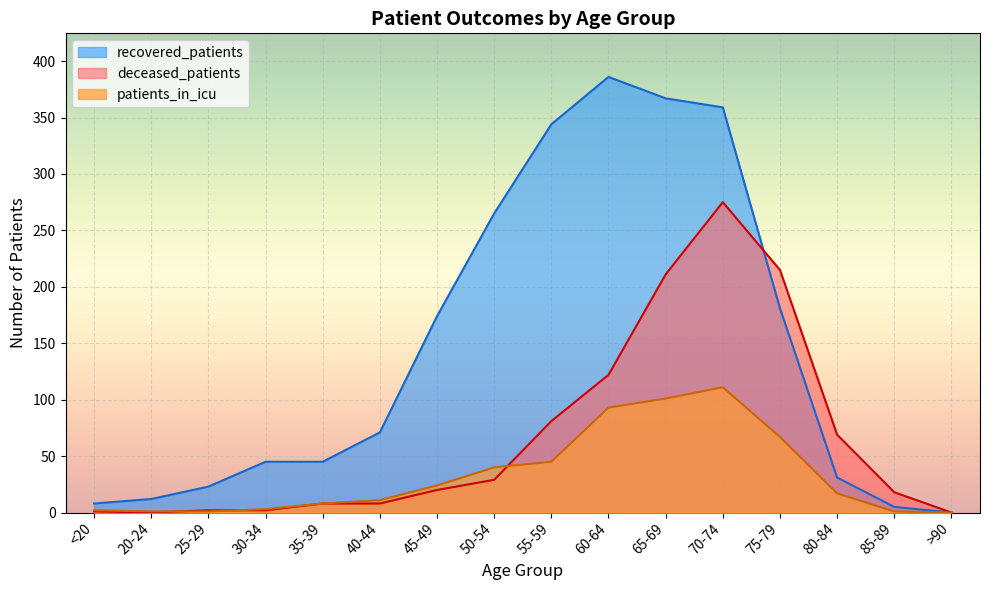

Which series has the widest spread of values?

recovered_patients